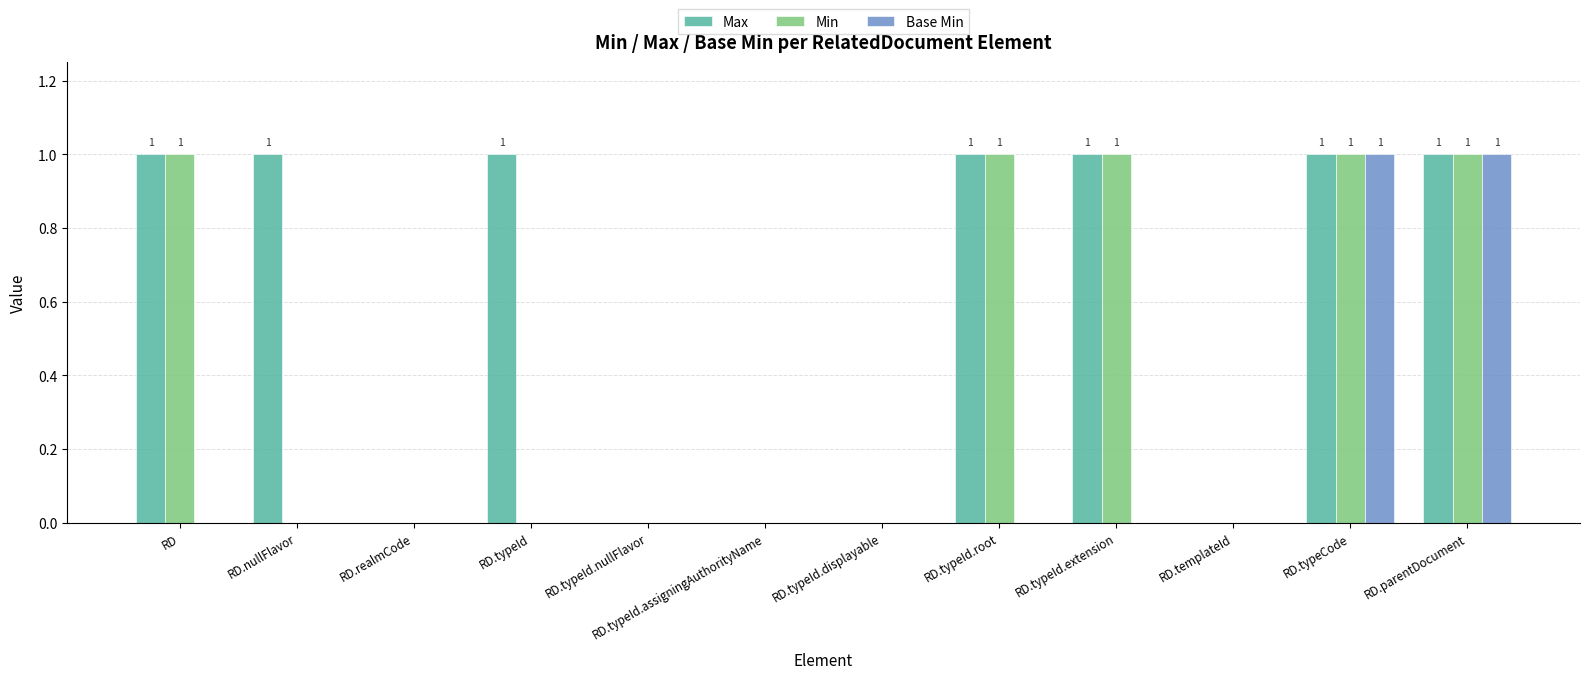

Reading right to left, extract all data points from this chart.

Max: 1	1	0	1	1	0	0	0	1	0	1	1
Min: 1	1	0	1	1	0	0	0	0	0	0	1
Base Min: 1	1	0	0	0	0	0	0	0	0	0	0